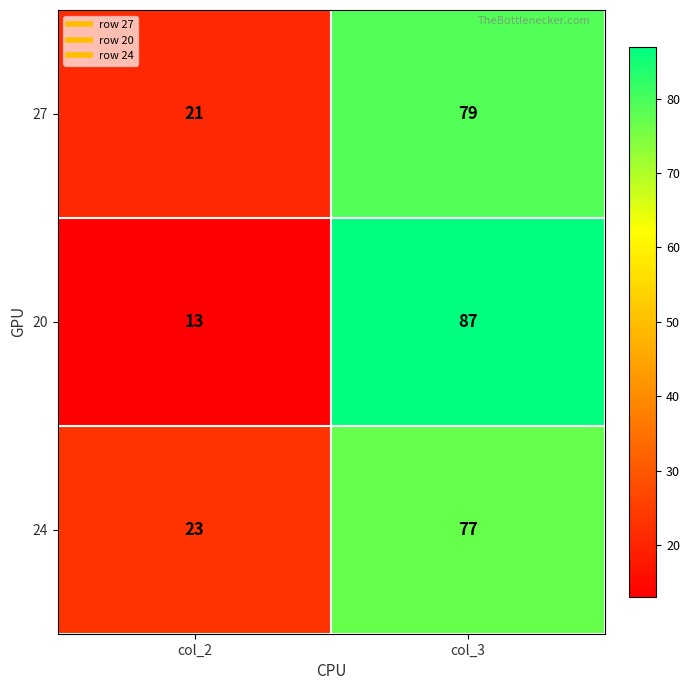

At which category is the sum across all series the highest?

col_3